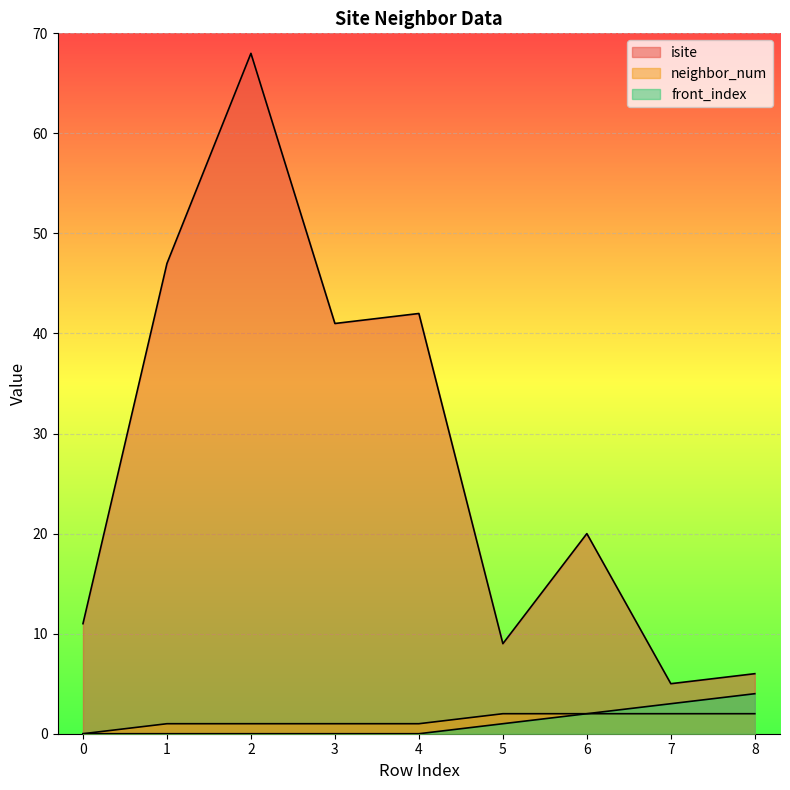

Reading right to left, list all the values displayed in this chart.

isite: 6	5	20	9	42	41	68	47	11
neighbor_num: 2	2	2	2	1	1	1	1	0
front_index: 4	3	2	1	0	0	0	0	0